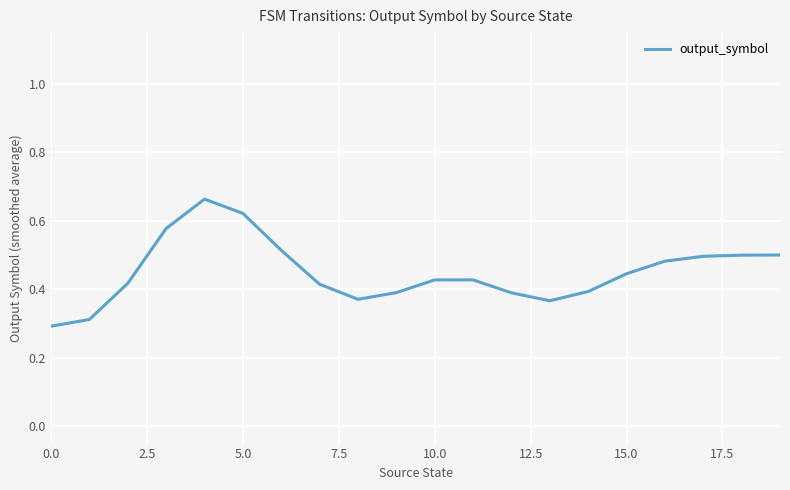

What is the smallest value displayed?

0.3